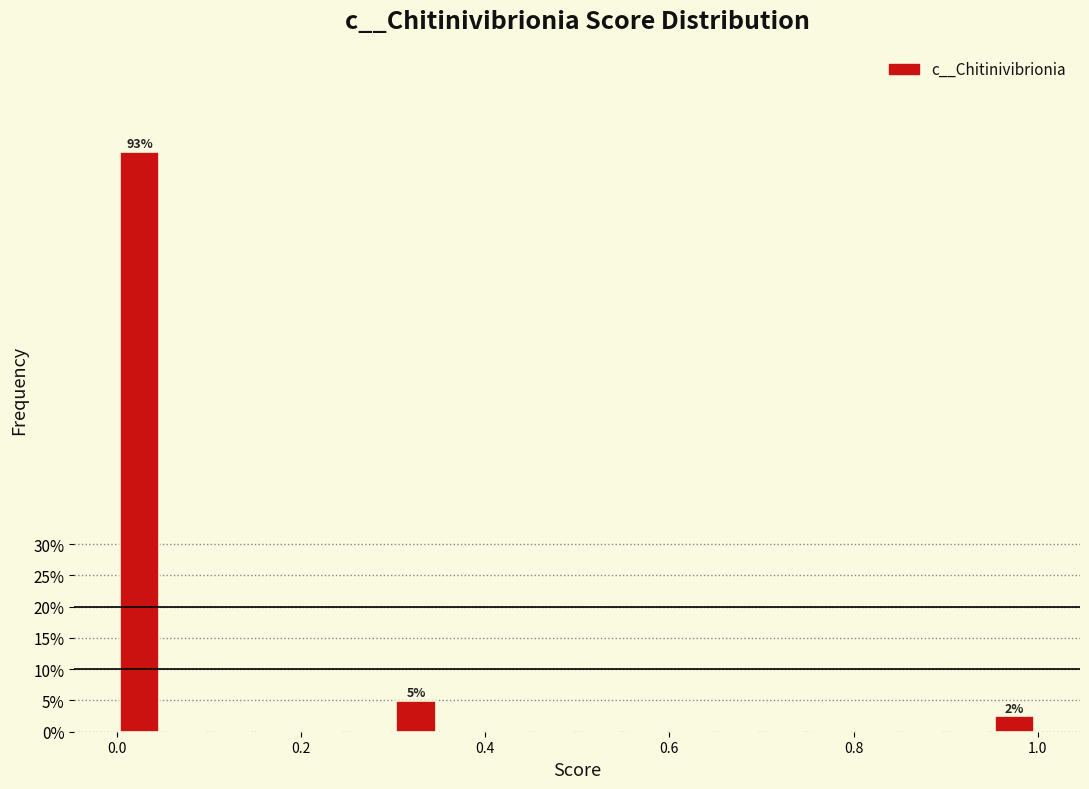

Read against the x-axis, roughly where is the centre of the tallest bar?

0.02